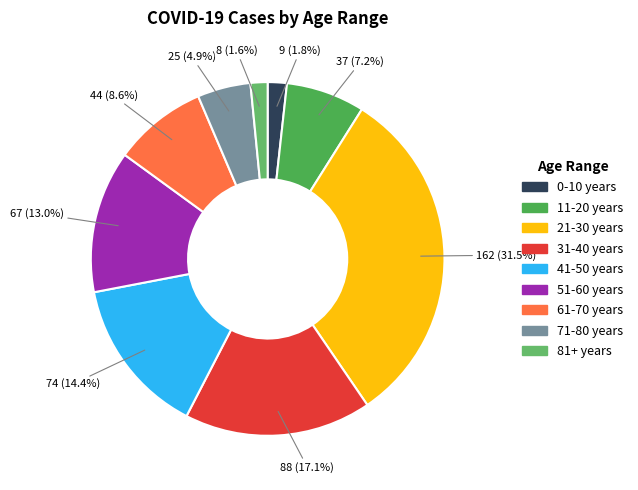

Count the number of slices in the pie.

9